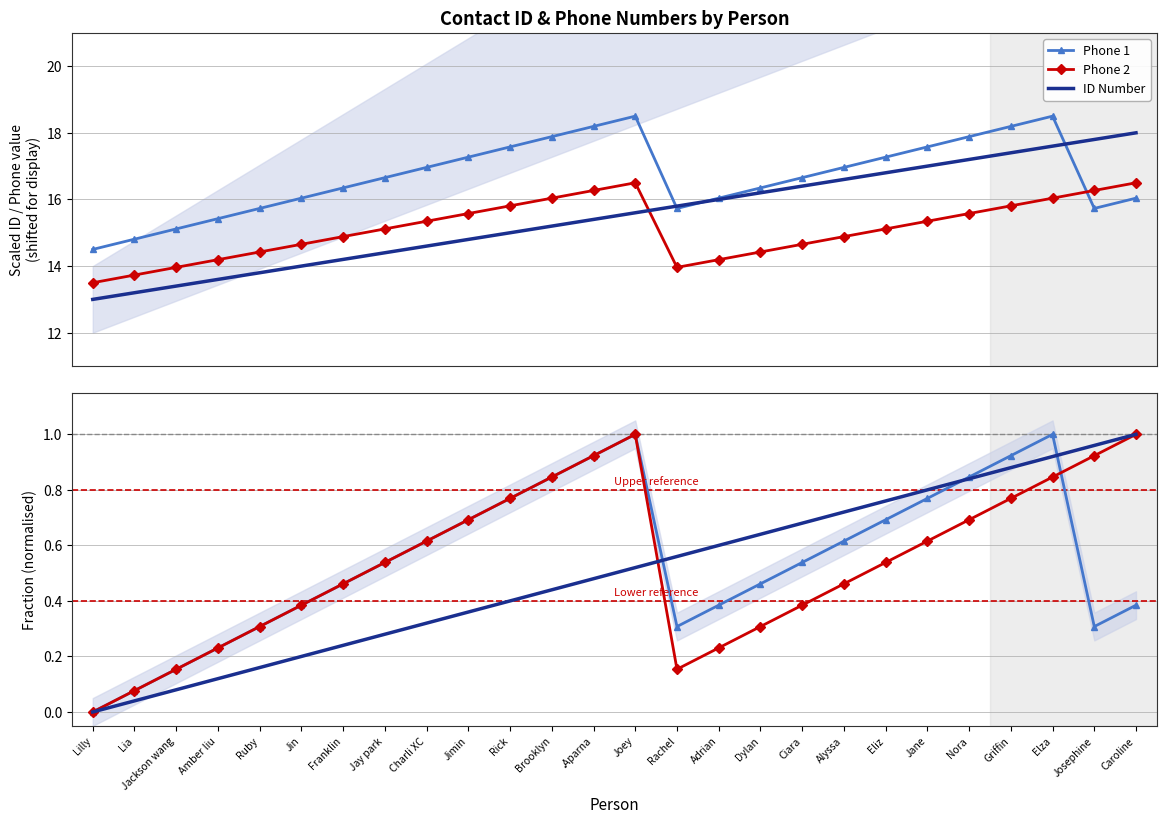

What is the difference between the maximum and second lowest values in the Phone 1 series?

0.9